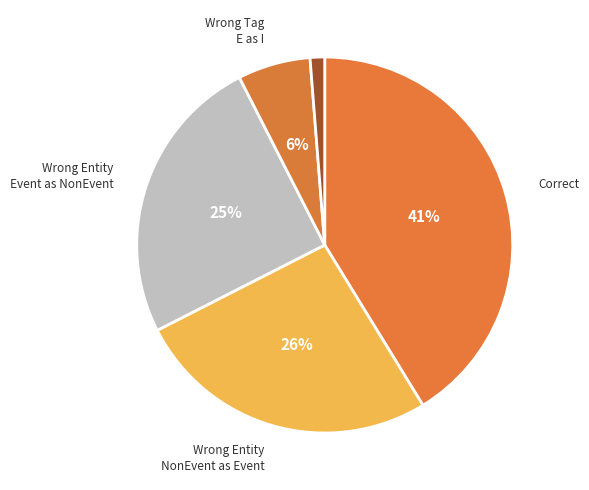

How many slices are in this pie chart?

5